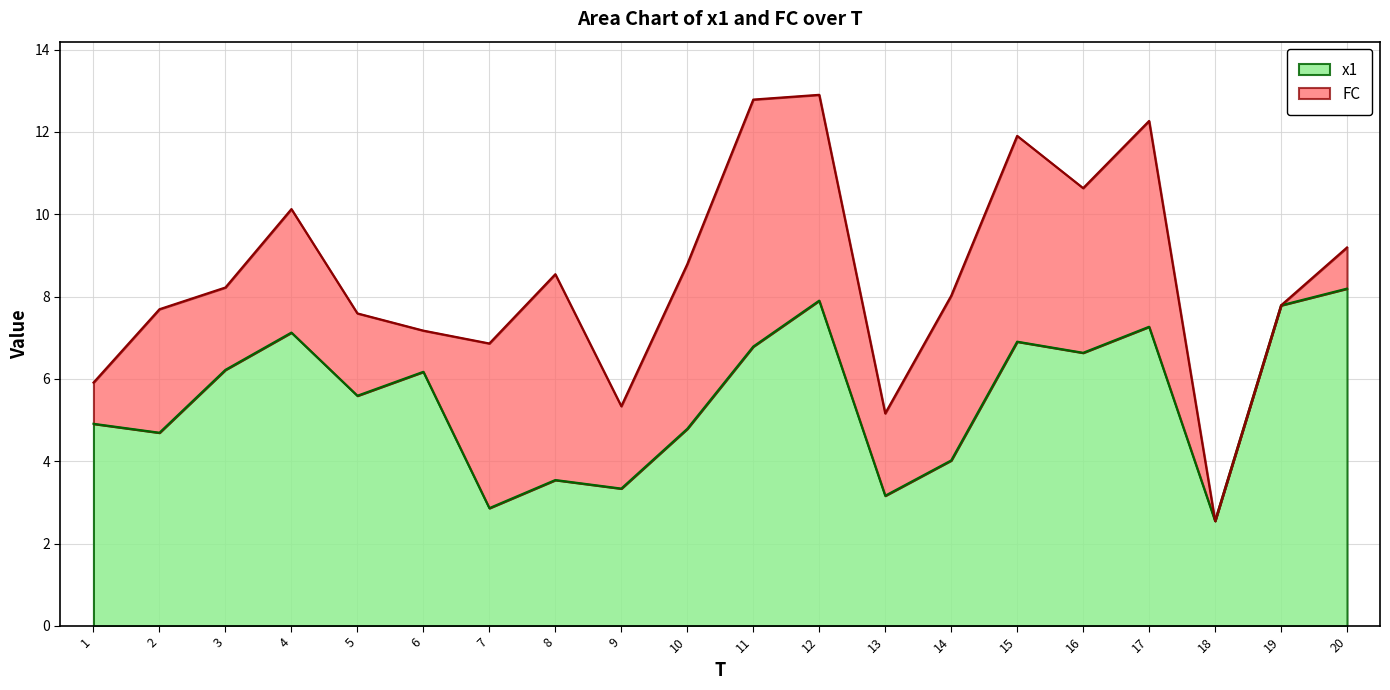

The chart shows a value of 5.0 at 13. True or false?

False